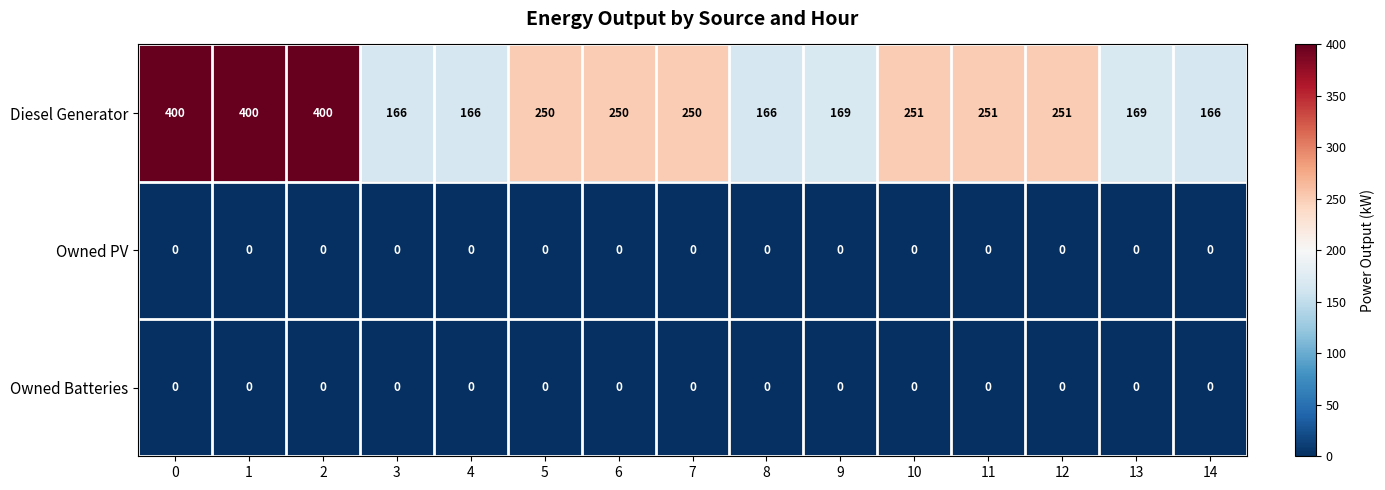

Which series has the largest total across all categories?

Diesel Generator